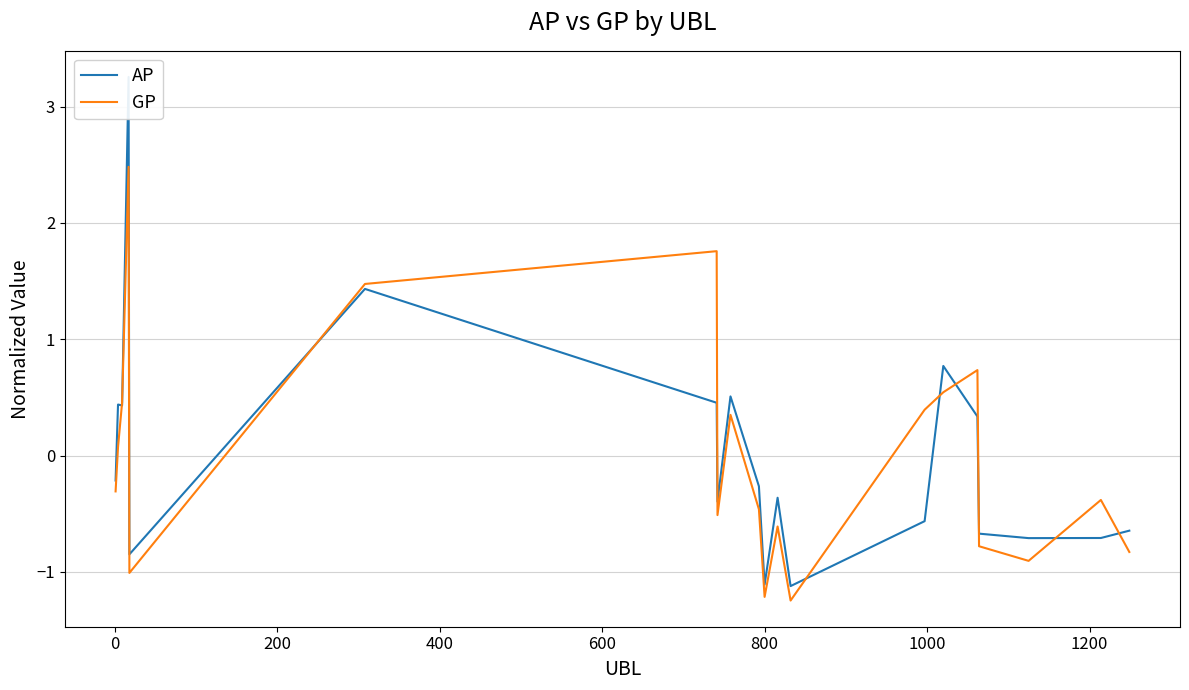

How many values in AP are below zero?

12